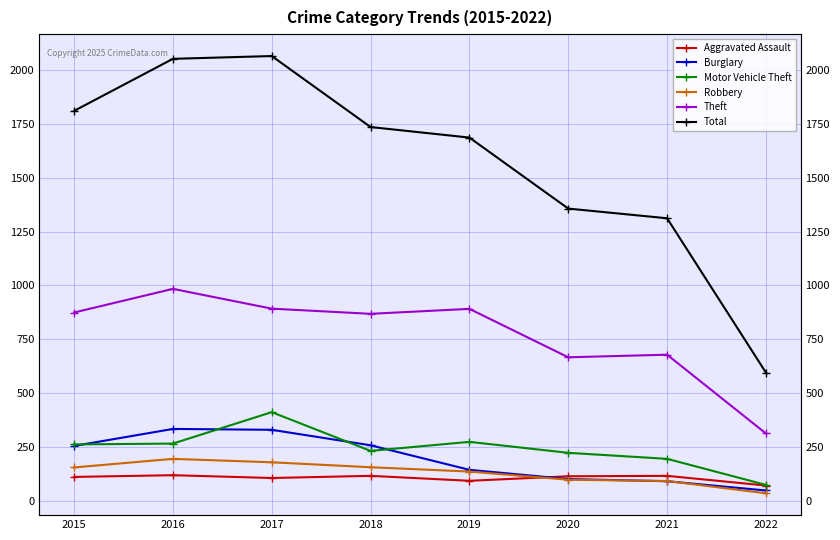

What is the maximum value for Burglary?

333